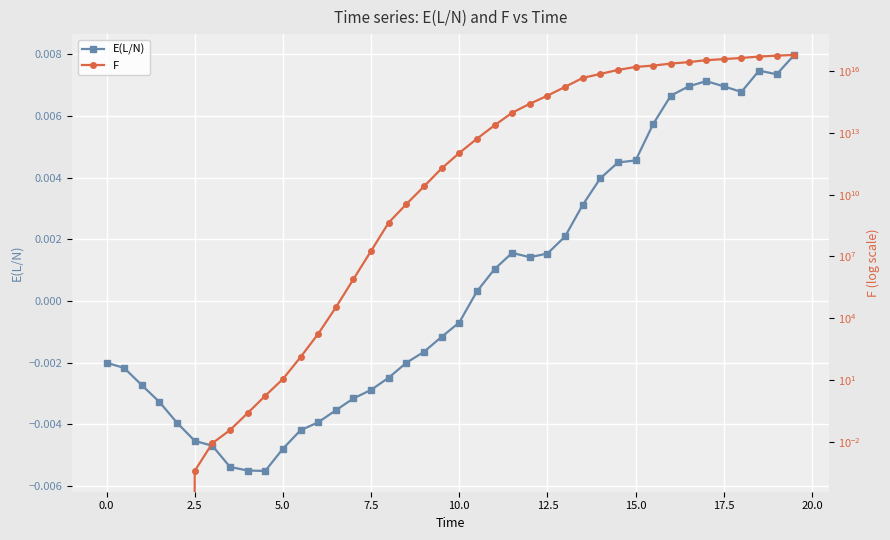

True or false: E(L/N) has more than 1 interior local peaks.

True